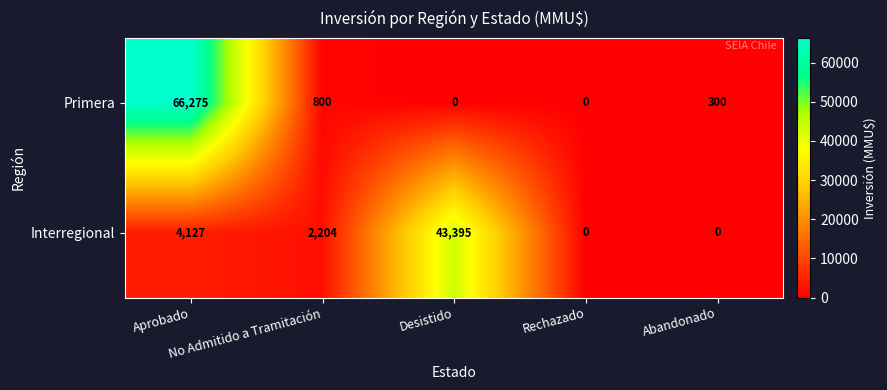

What is the difference between the second highest and second lowest values in the Interregional series?

4127